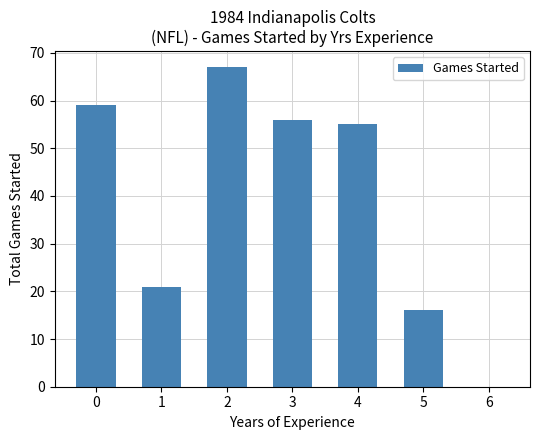

What is the maximum value shown in the chart?

67